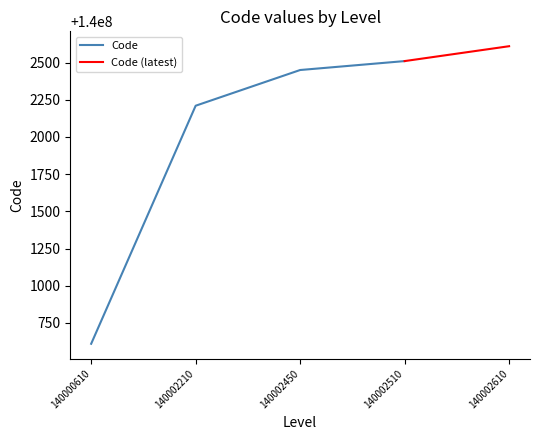

Reading right to left, transcribe all the data shown in this chart.

140002610=140002610	140002510=140002510	140002450=140002450	140002210=140002210	140000610=140000610